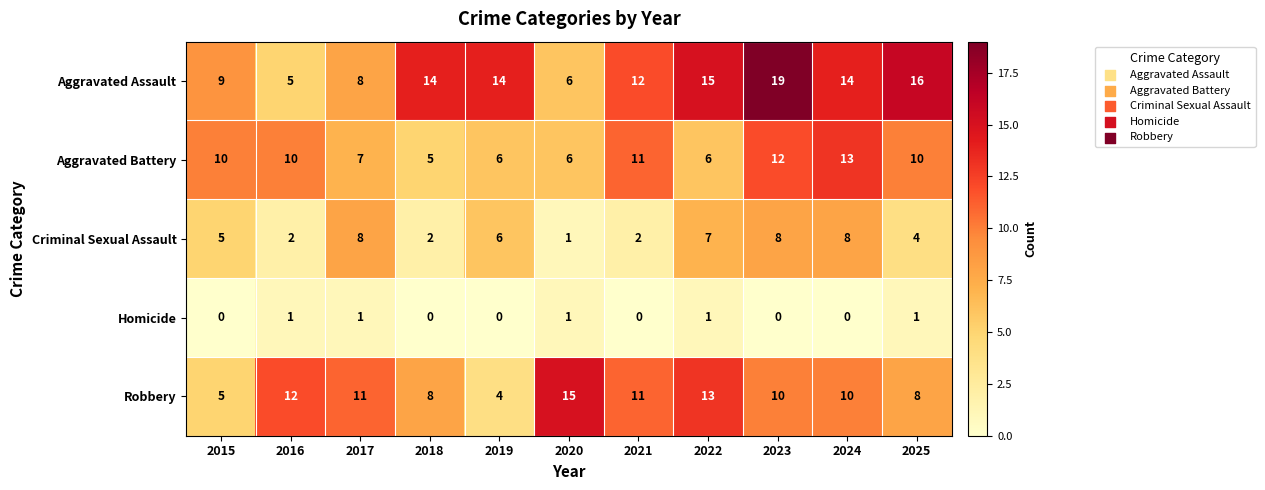

Count the number of data series in this chart.

5